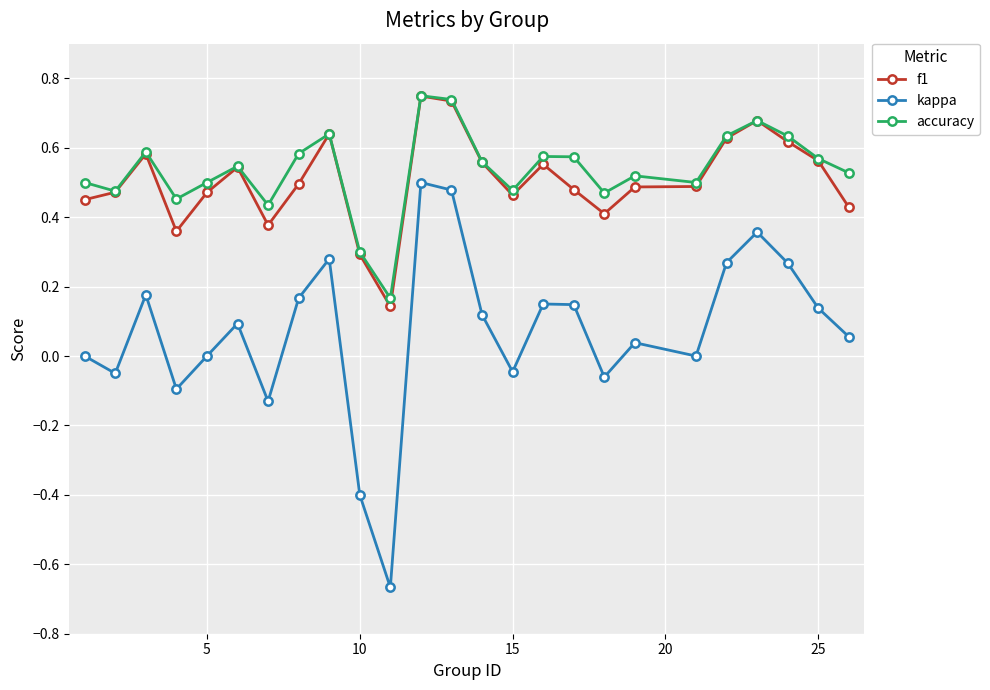

Is this an area chart (filled region under the line)?

No